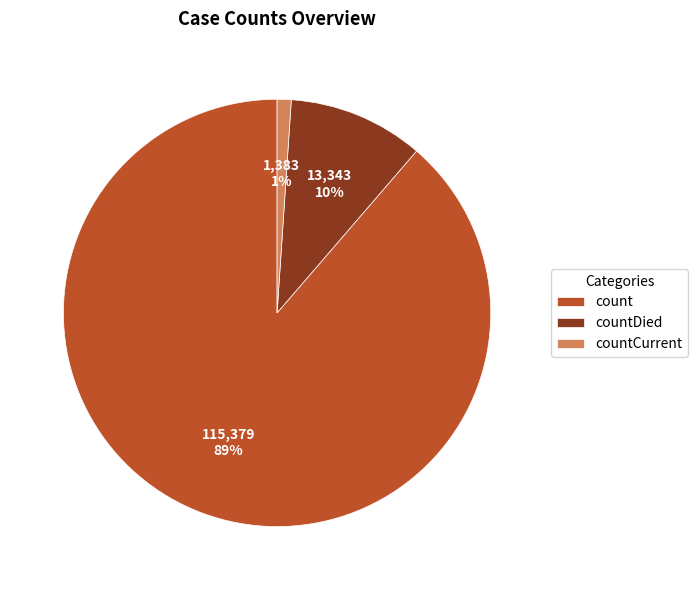

To the nearest percent, what percentage of the pie is countDied?

10%